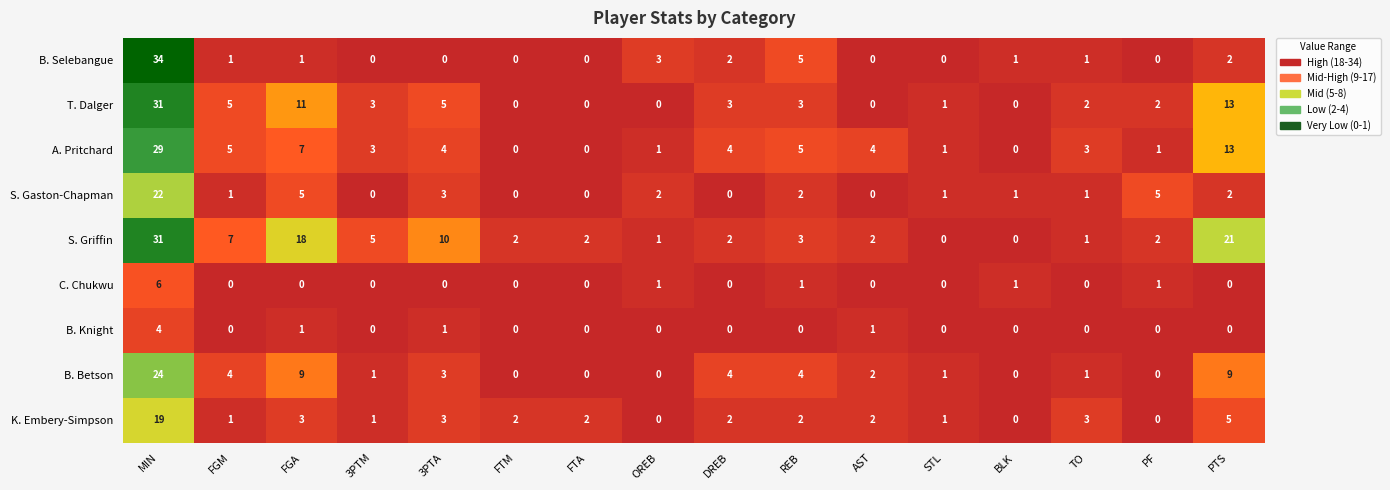

At which label does C. Chukwu reach its peak?

MIN